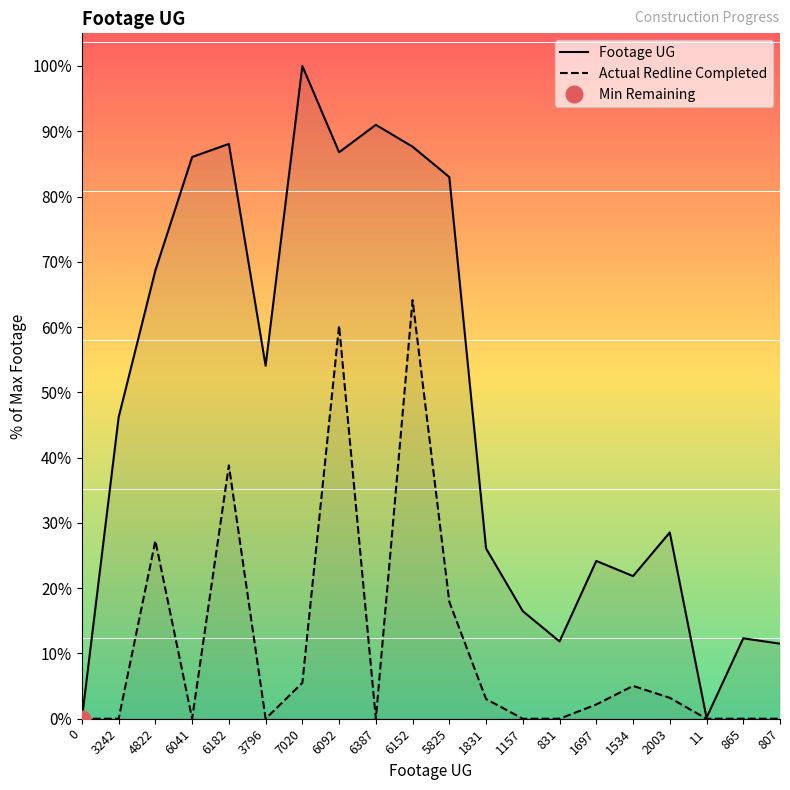

Which category has the highest value in the Footage UG series?

7020